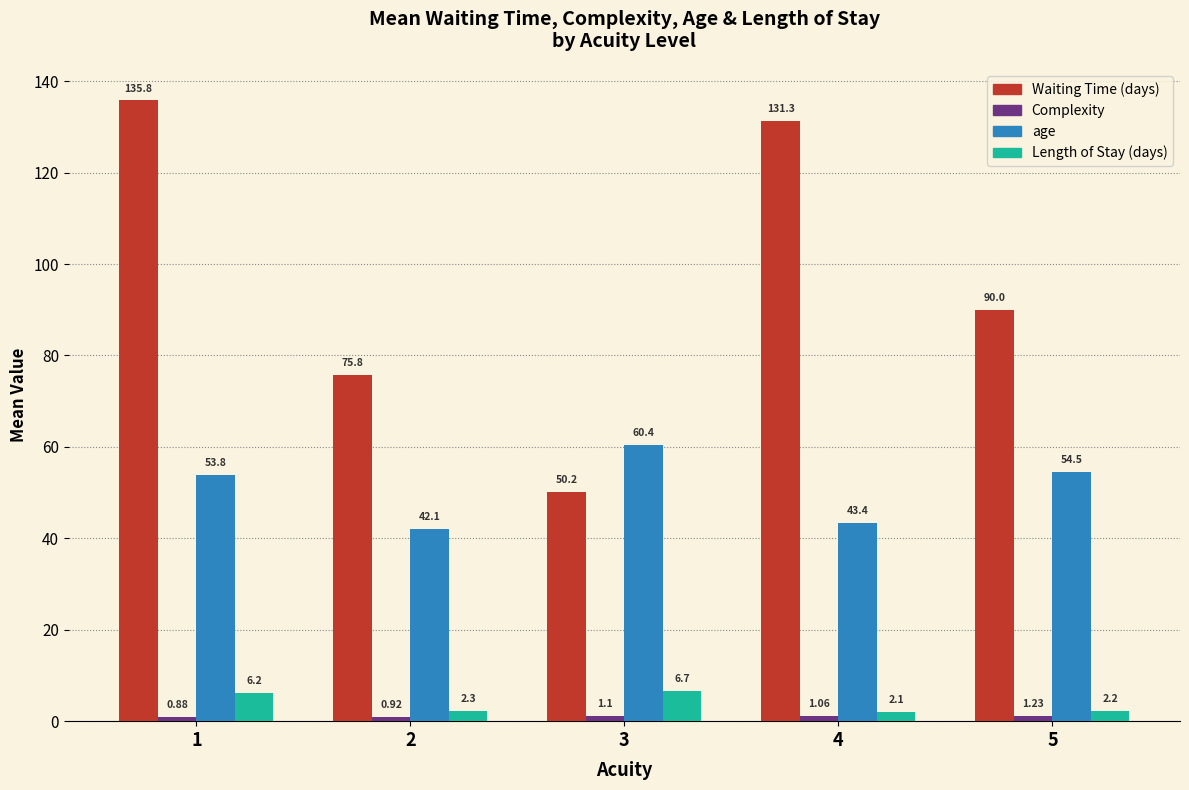

What is the average value of the Length of Stay (days) series?

3.9